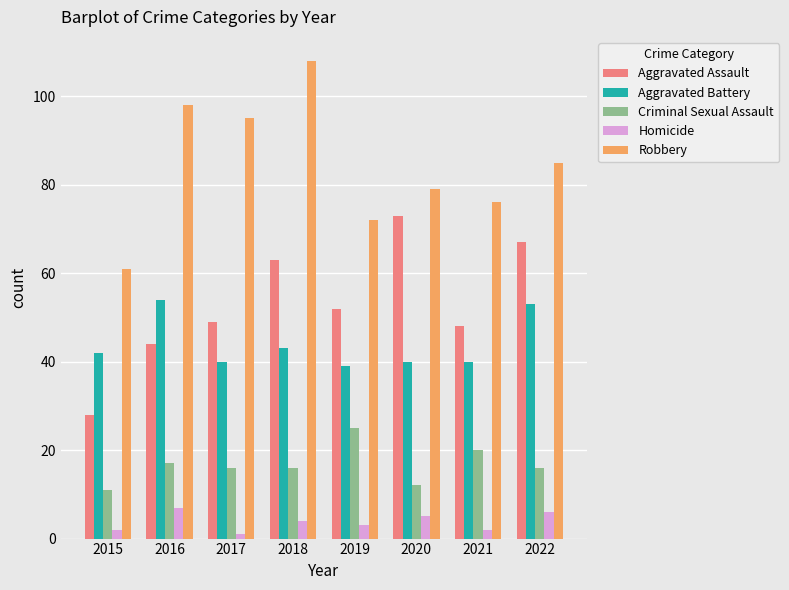

What are all the series names shown in the legend?

Aggravated Assault, Aggravated Battery, Criminal Sexual Assault, Homicide, Robbery